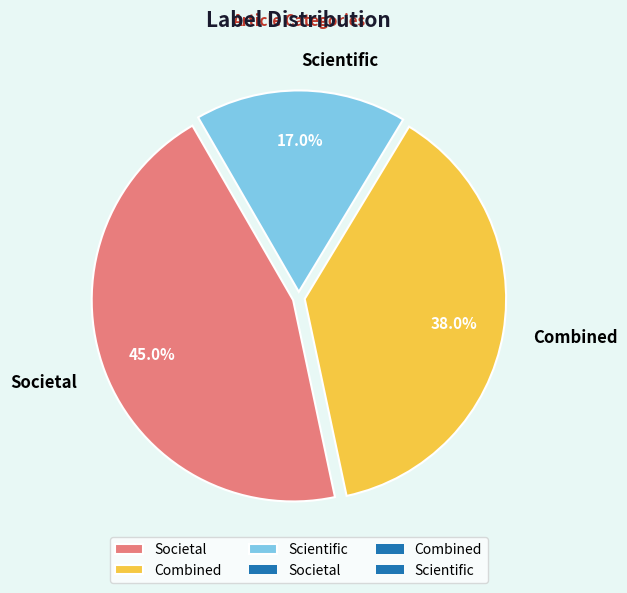

To the nearest percent, what percentage of the pie is Scientific?

17%